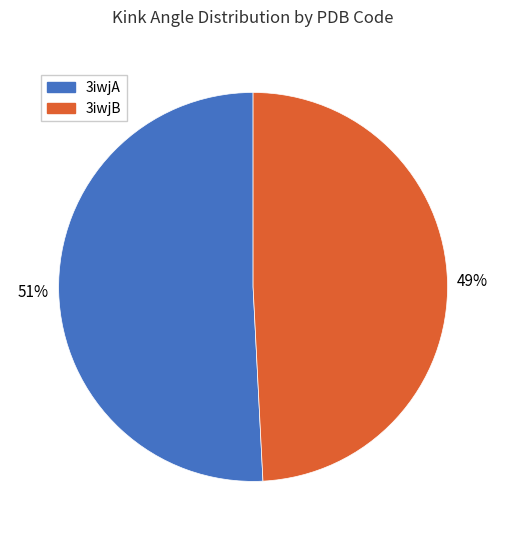

Count the number of slices in the pie.

2